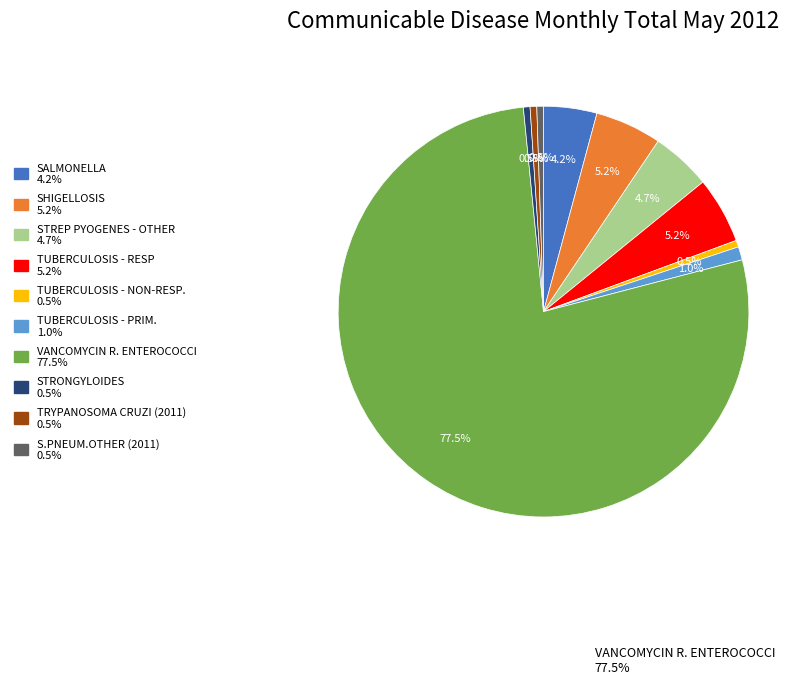

Does any single category account for the majority?

Yes